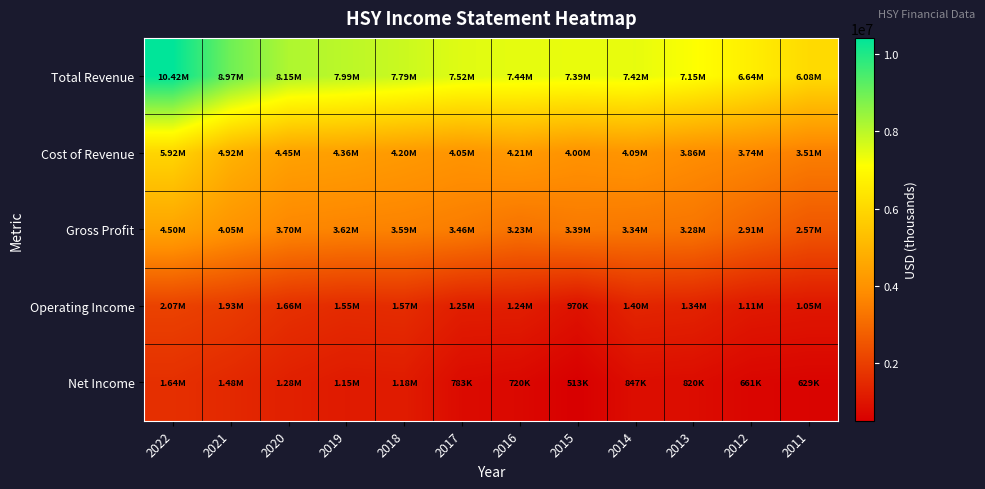

Which series has the largest range (max minus min)?

Total Revenue